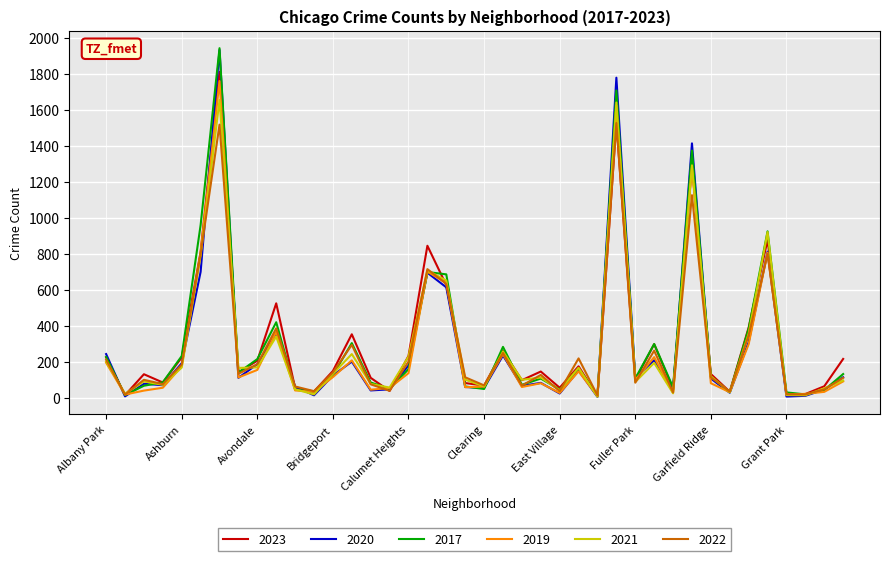

Which series ends up on top after the final intersection of 2022 and 2023?

2023